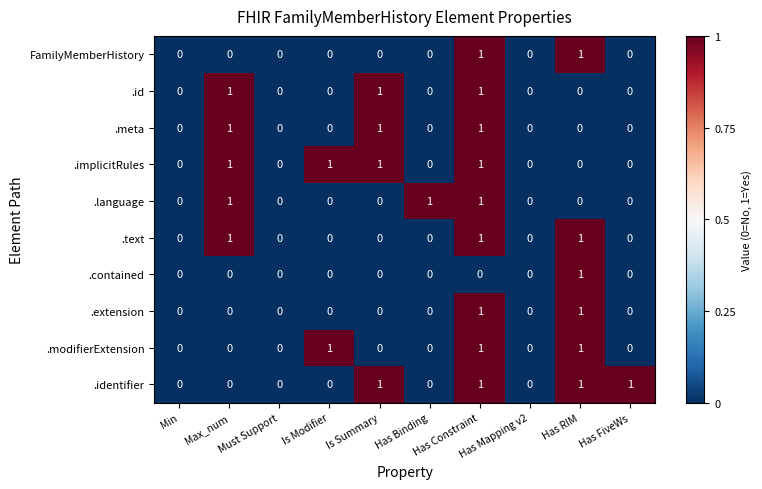

How many .text values are between 0 and 1?

10